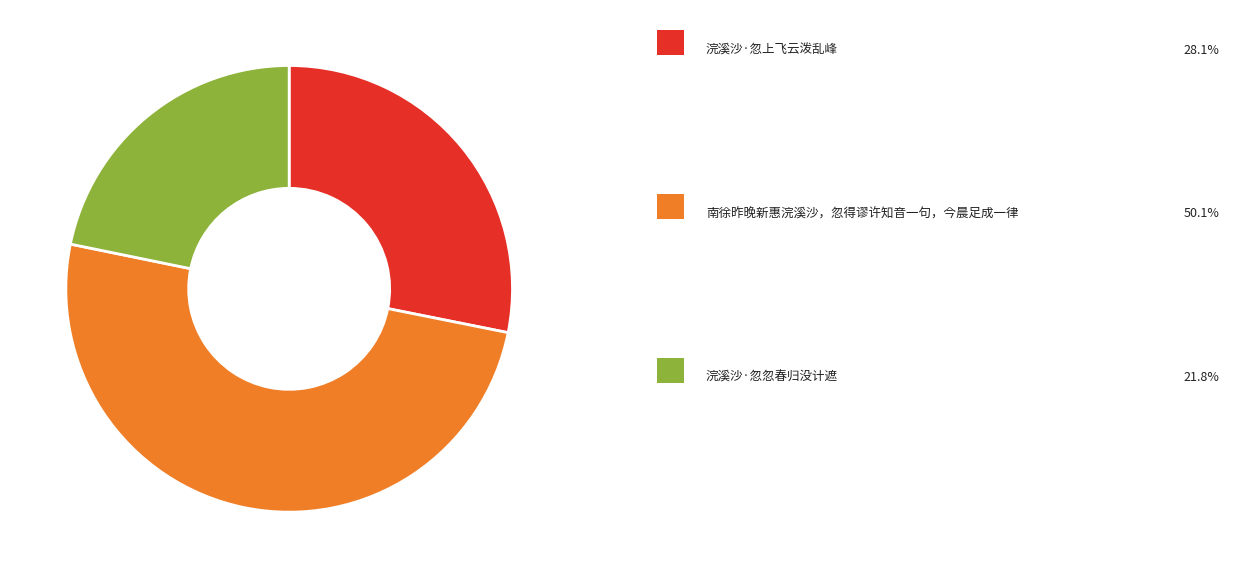

Is there a majority slice in this chart?

Yes